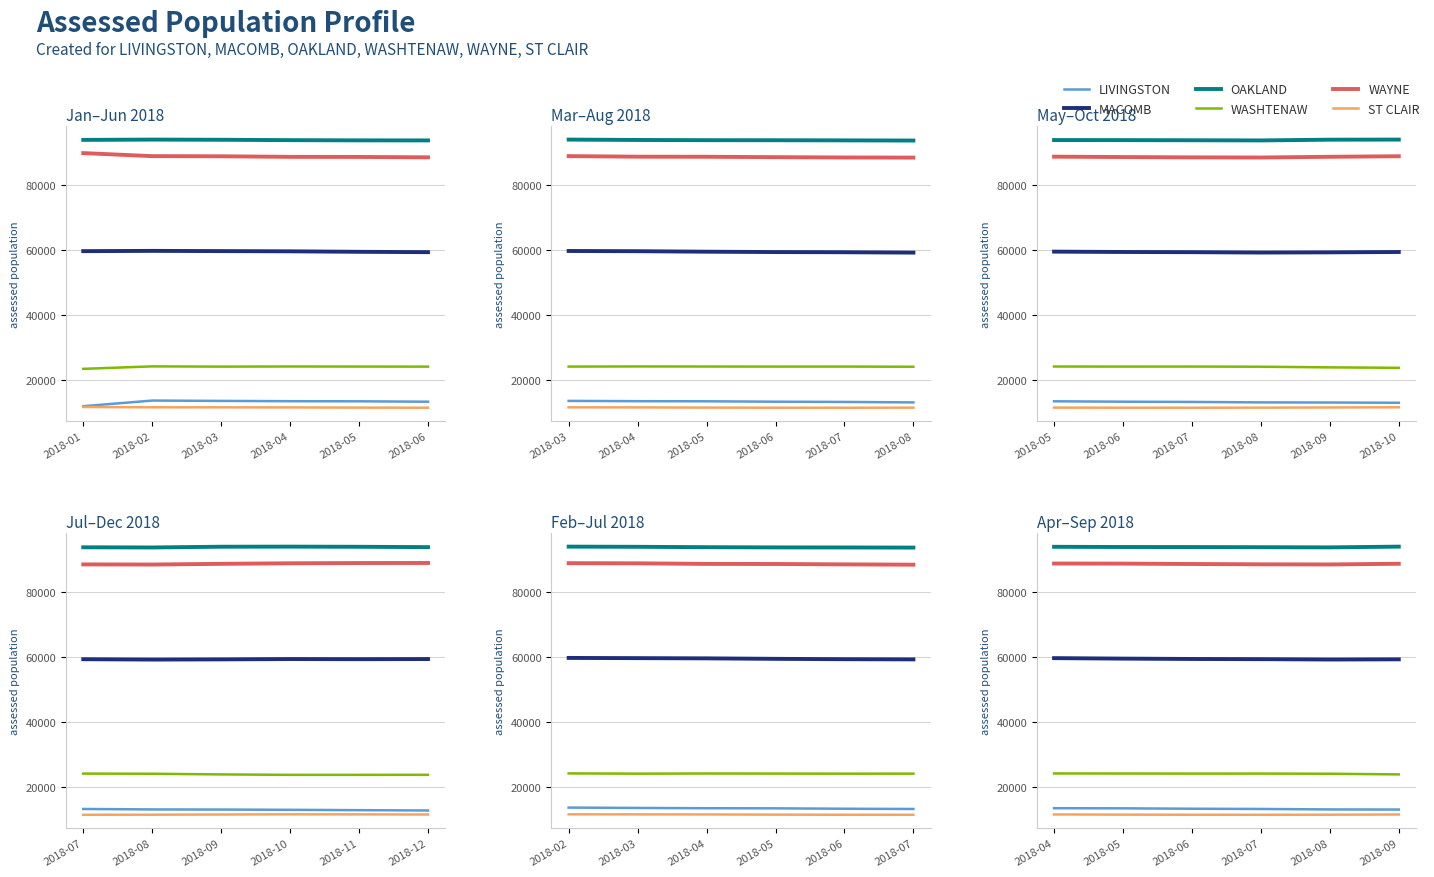

Which series has the largest total across all categories?

OAKLAND